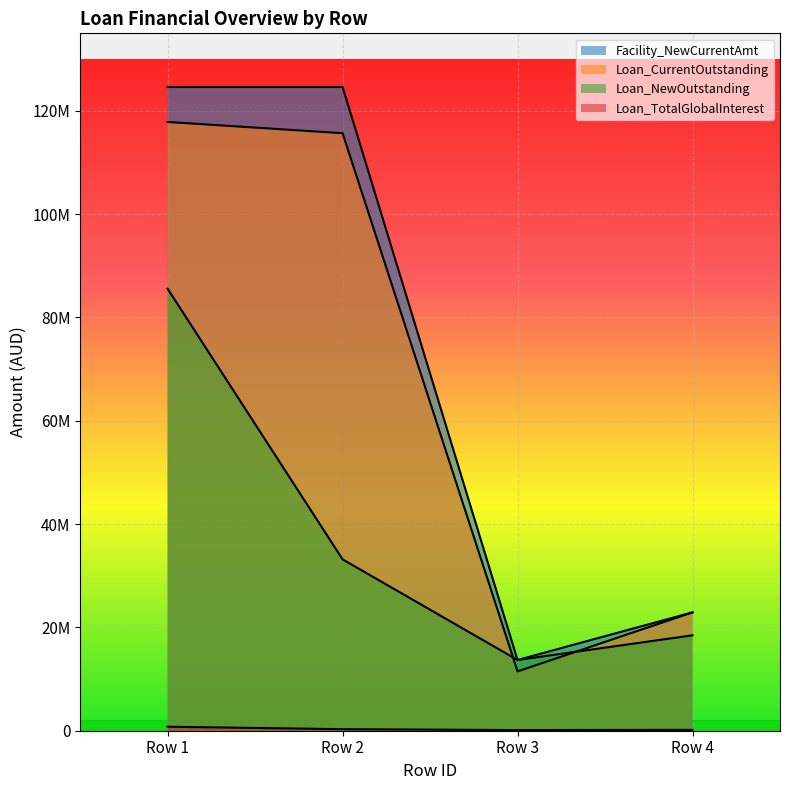

What is the spread (max minus min) of values at Row 3?

13566611.9